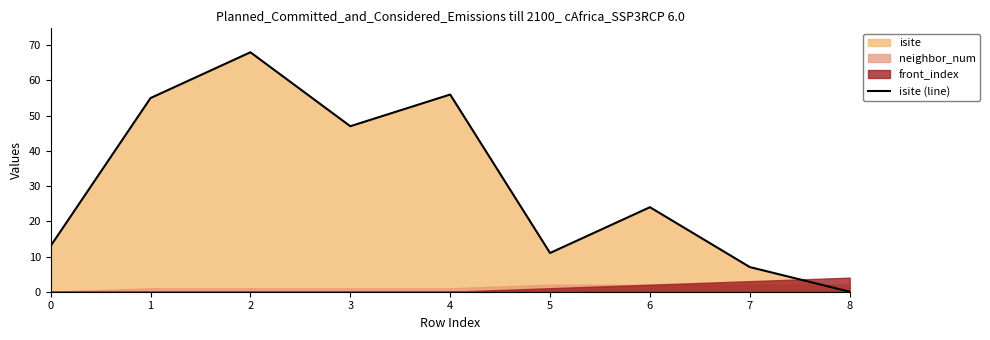

What is the approximate value at 3, to the nearest 10?

50